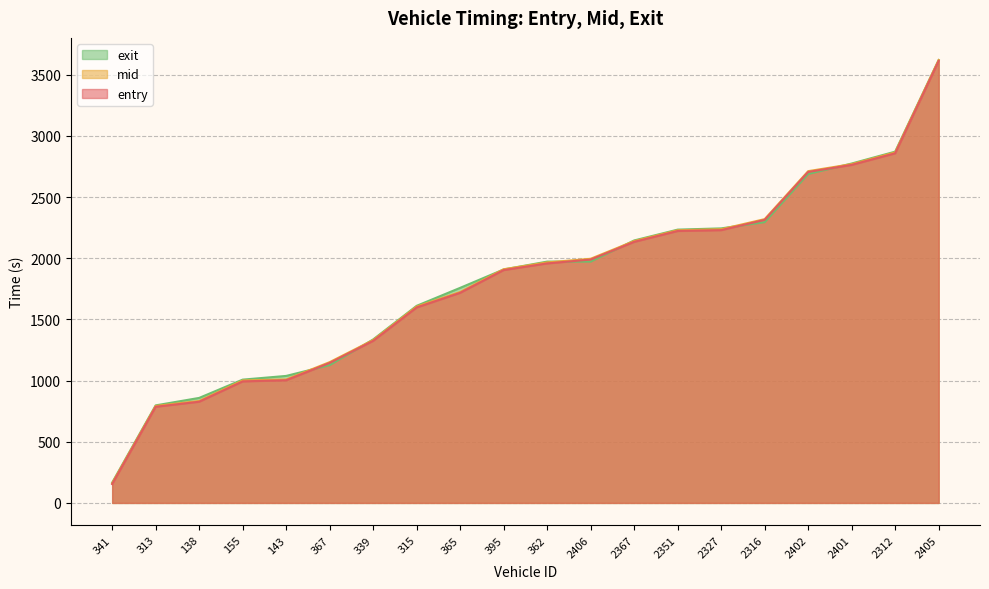

True or false: entry has a value of 993.5 at 155.

True